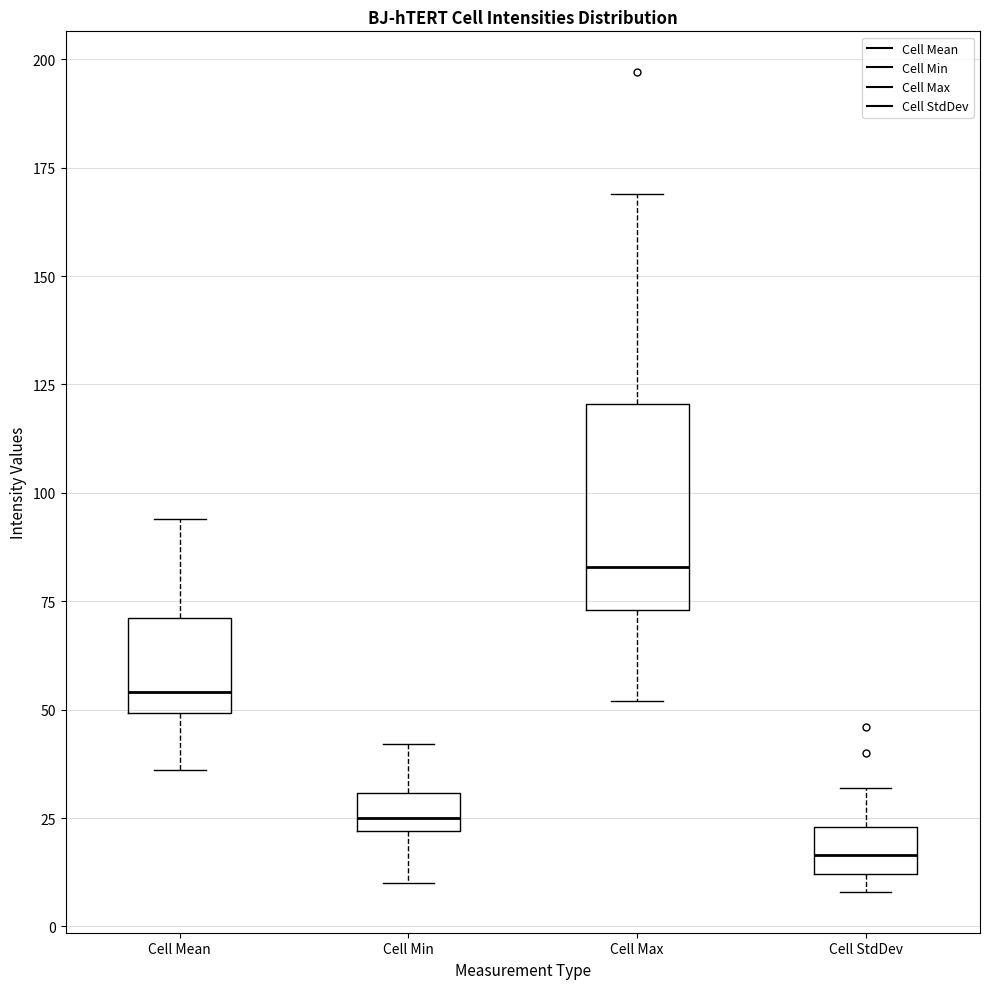

Reading left to right, read every box against the y-axis: the position of its median line, the range the box covers, and the ends of its whiskers. The values are not printed on the chart, so give them approximately, as read against the axis.

Cell Mean: median 55, box 50 to 70, whiskers 35 to 95
Cell Min: median 25, box 20 to 30, whiskers 10 to 40
Cell Max: median 85, box 75 to 120, whiskers 50 to 170
Cell StdDev: median 15, box 10 to 25, whiskers 10 (just below the box's lower edge) to 30